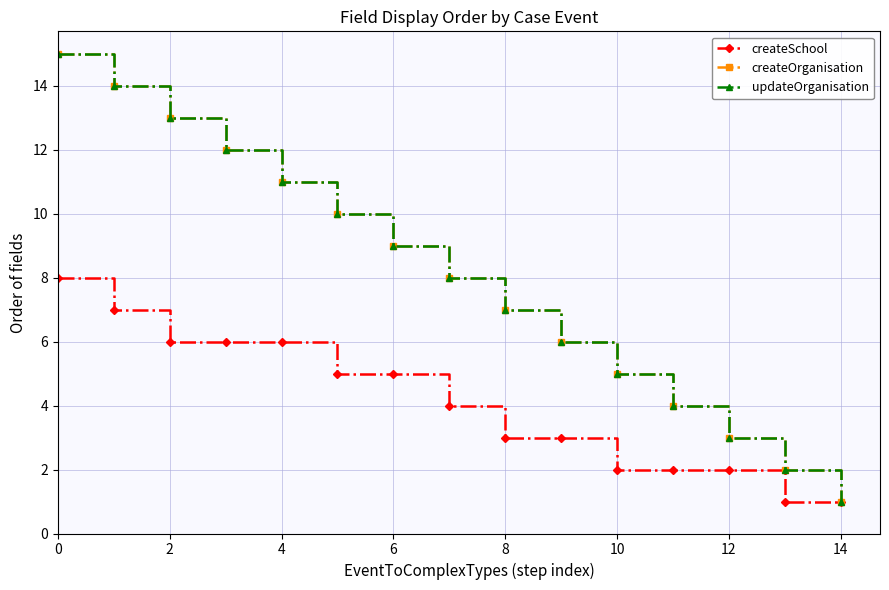

Does the chart have visible grid lines?

Yes